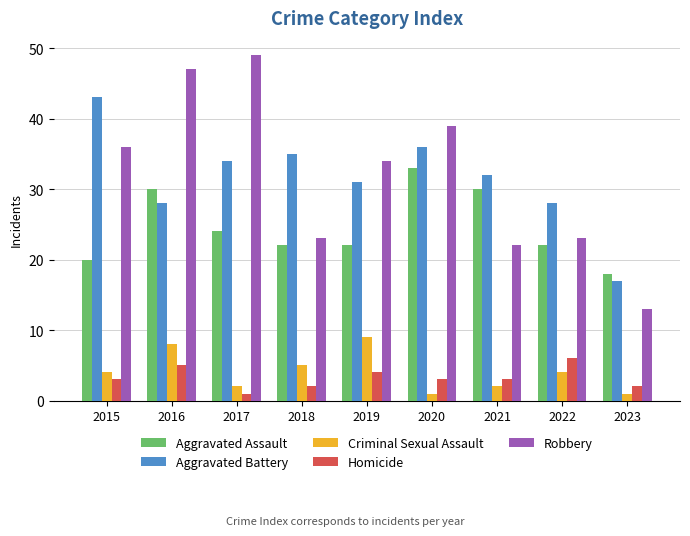

What is the difference between the maximum and minimum values in the Aggravated Battery series?

26